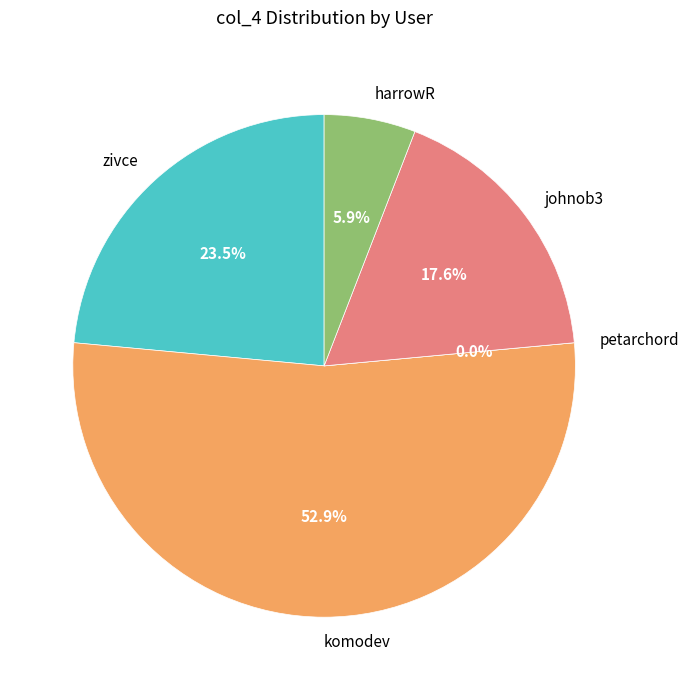

Which slice is the smallest?

petarchord